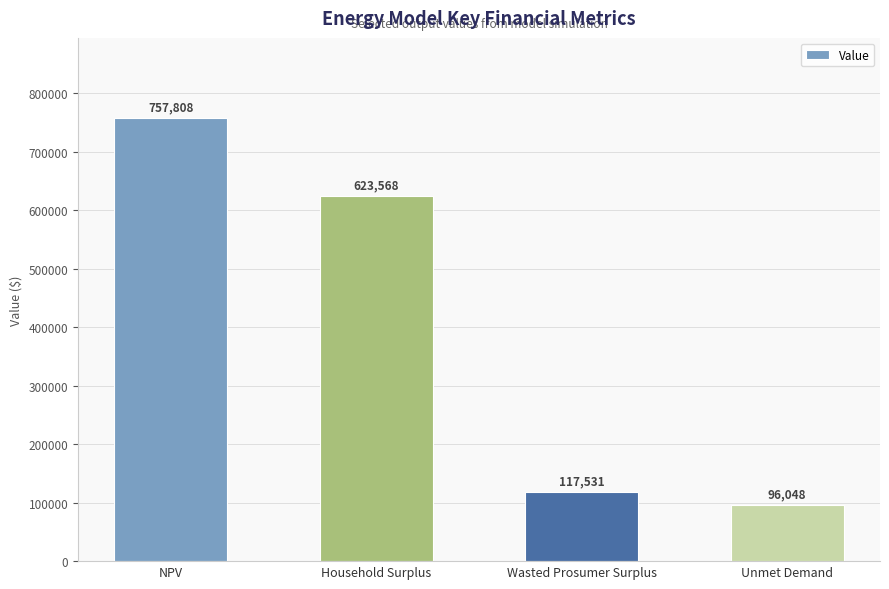

What position from the left is Household Surplus?

2